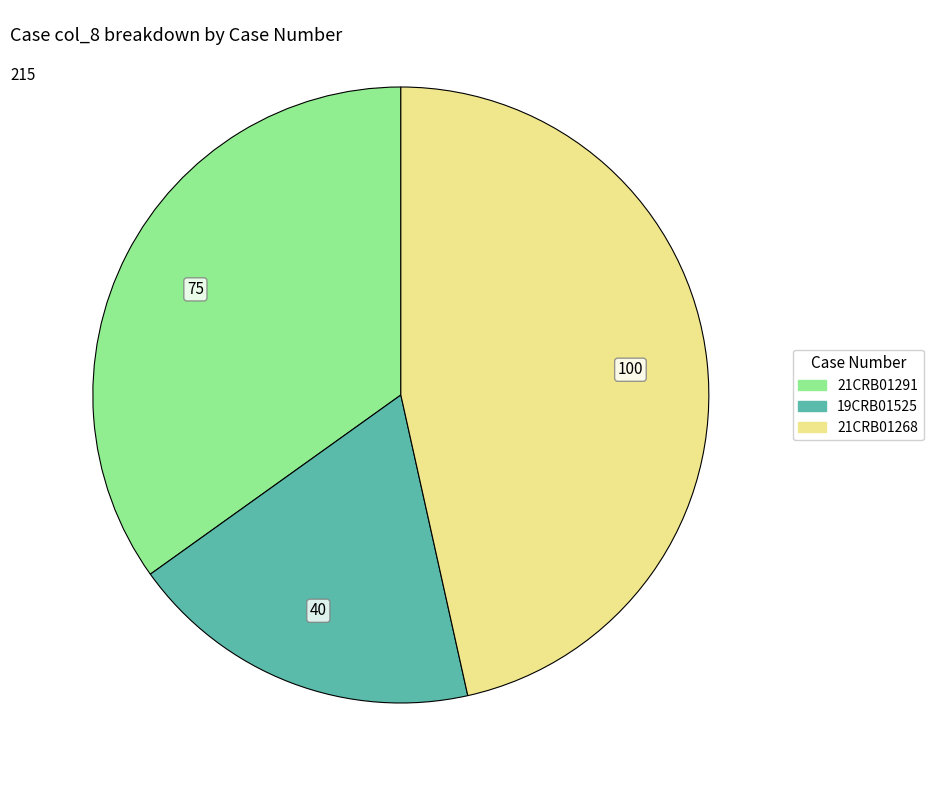

Is there any slice that represents more than half of the pie?

No